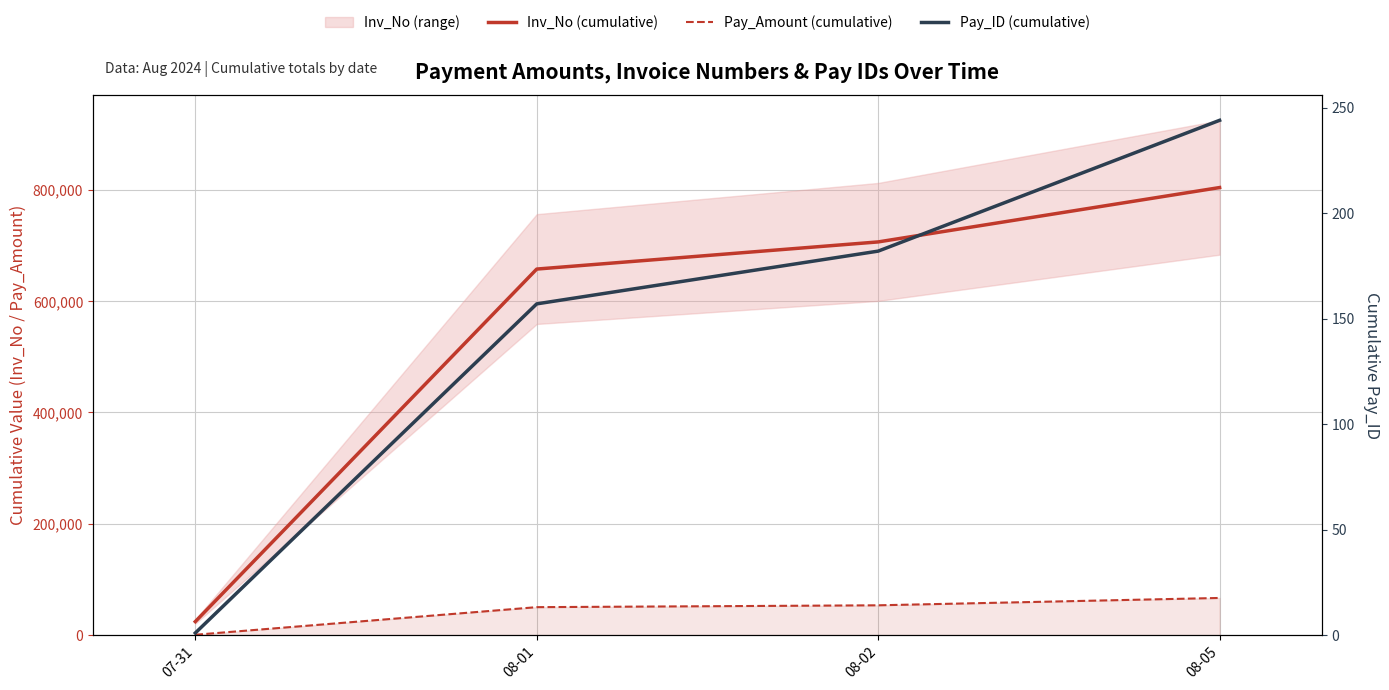

Is this an area chart (filled region under the line)?

No